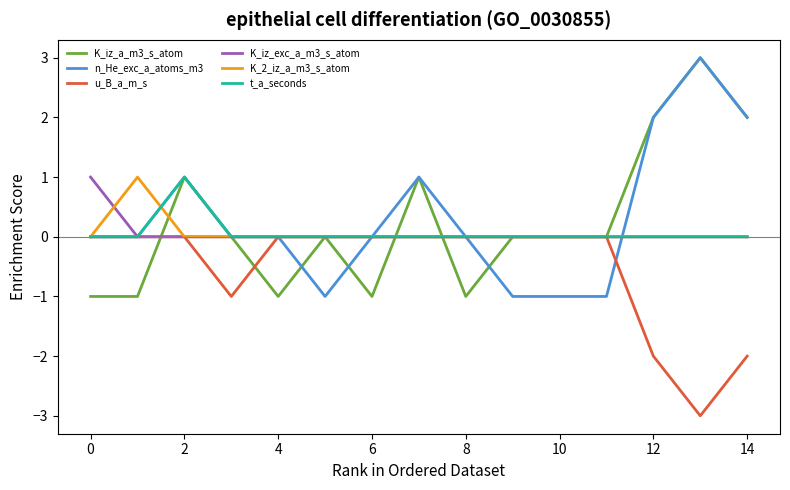

What is the maximum value shown in the chart?

3